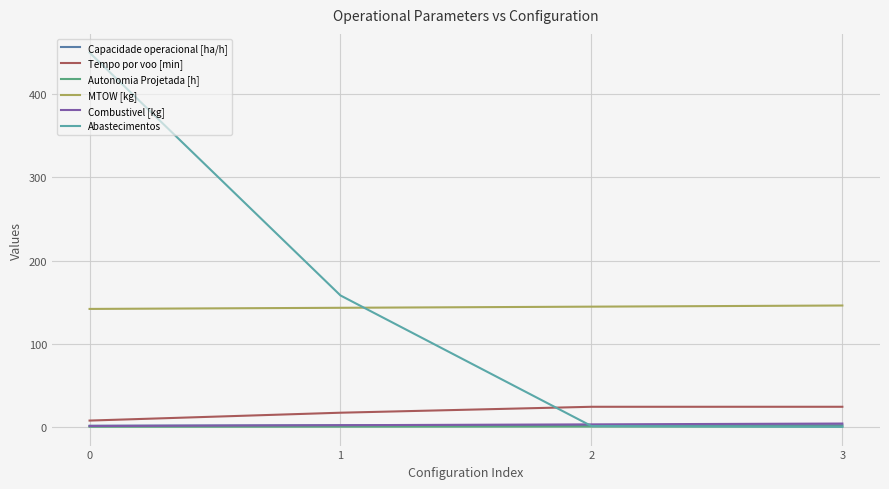

True or false: Capacidade operacional [ha/h] and MTOW [kg] intersect in this chart.

False